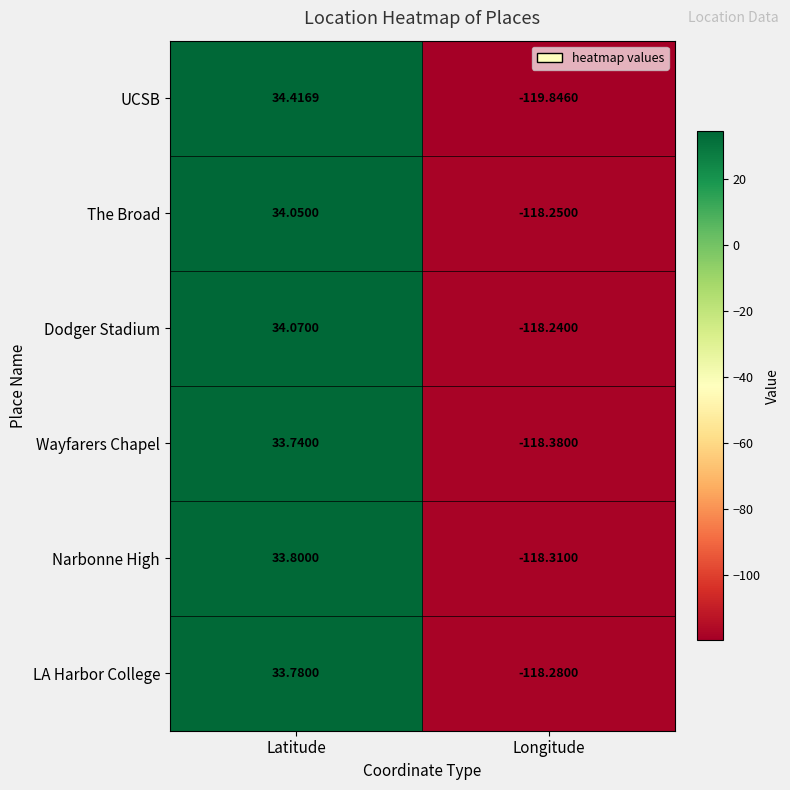

Which category has the lowest value in the Wayfarers Chapel series?

Longitude